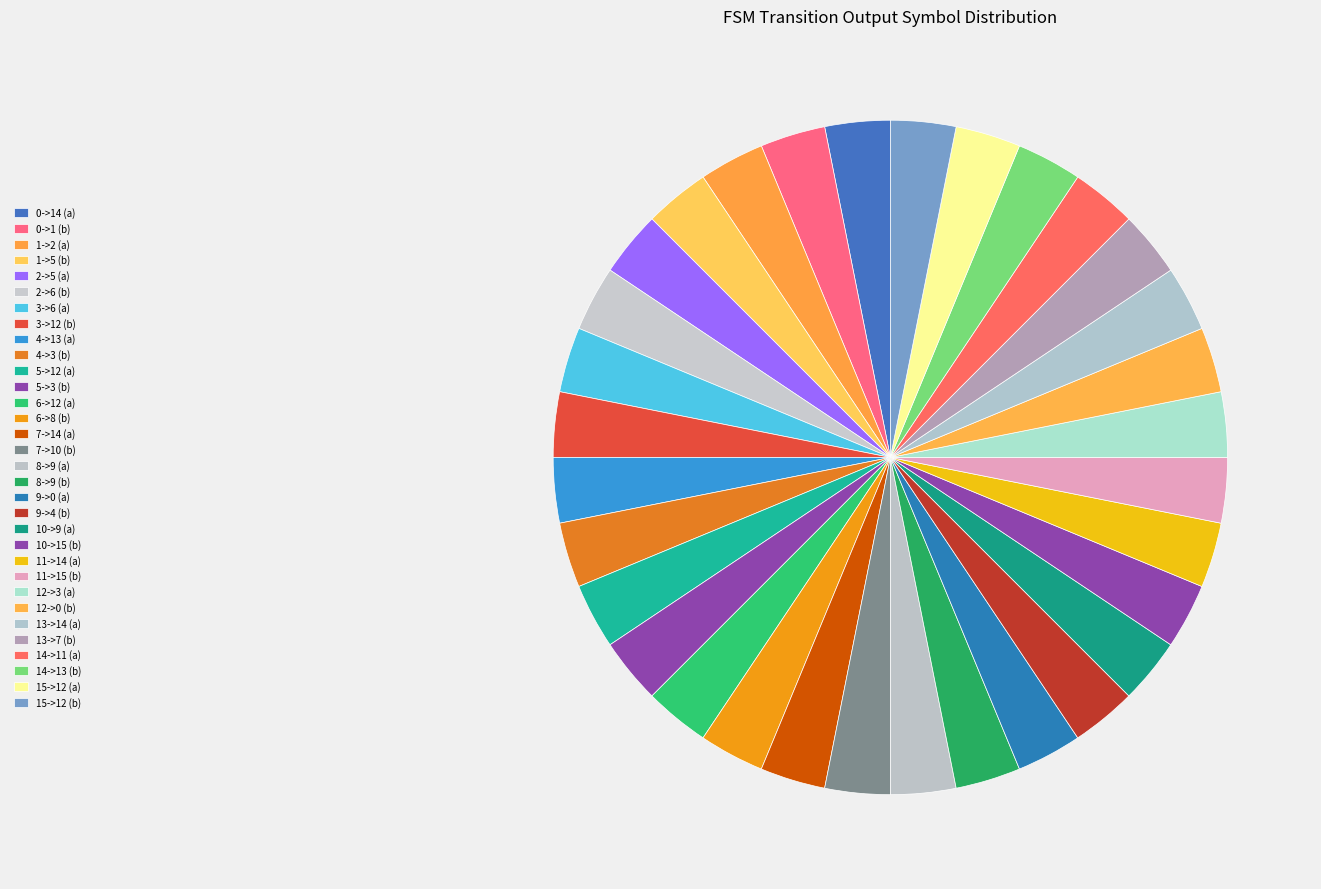

Count the number of slices in the pie.

32